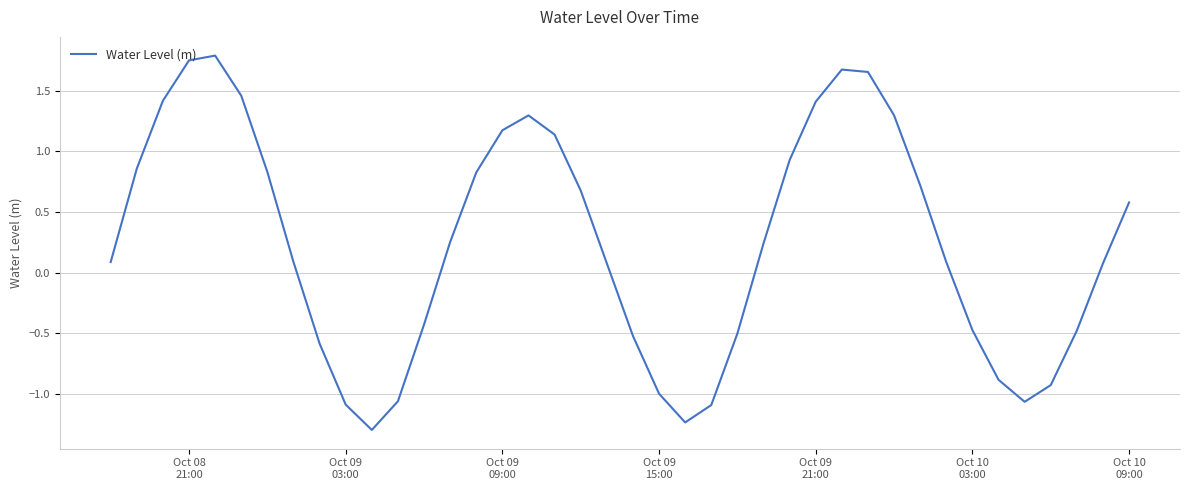

What is the difference between the maximum and minimum values?

3.1